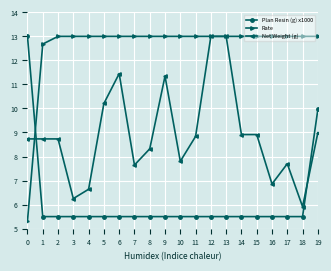

Which series has the widest spread of values?

Rate